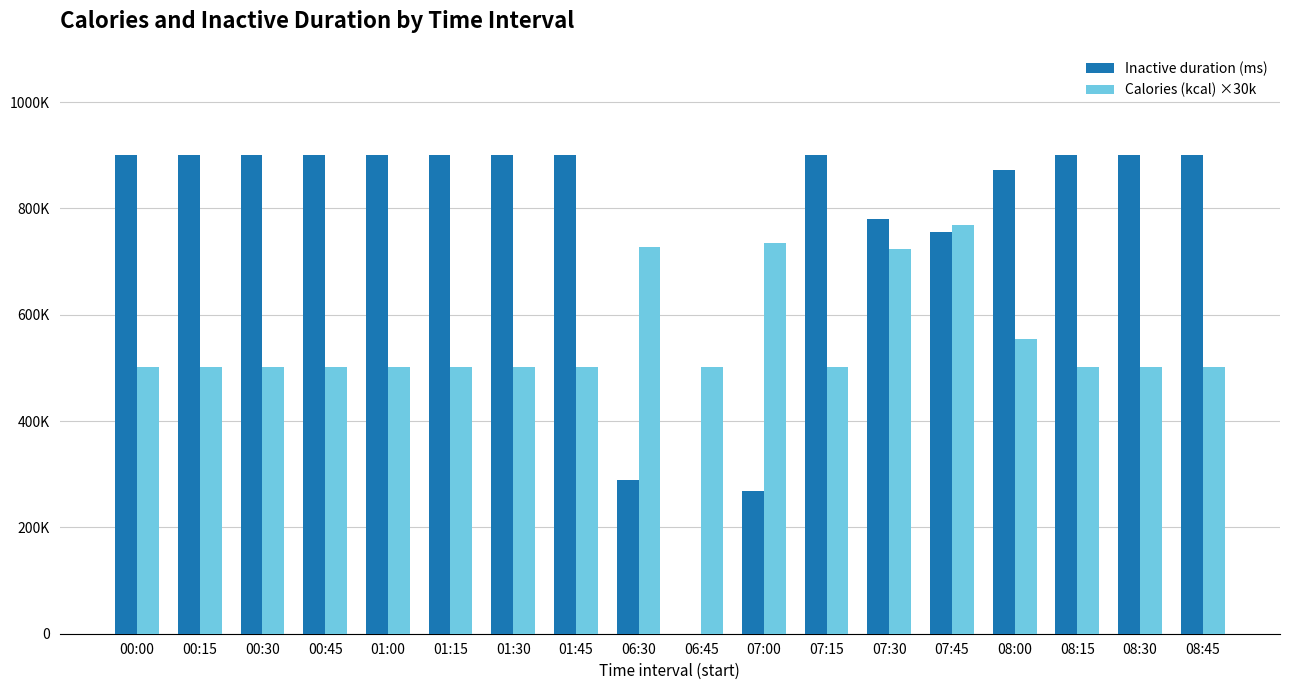

What is the sum of all Inactive duration (ms) values?

13766599.0